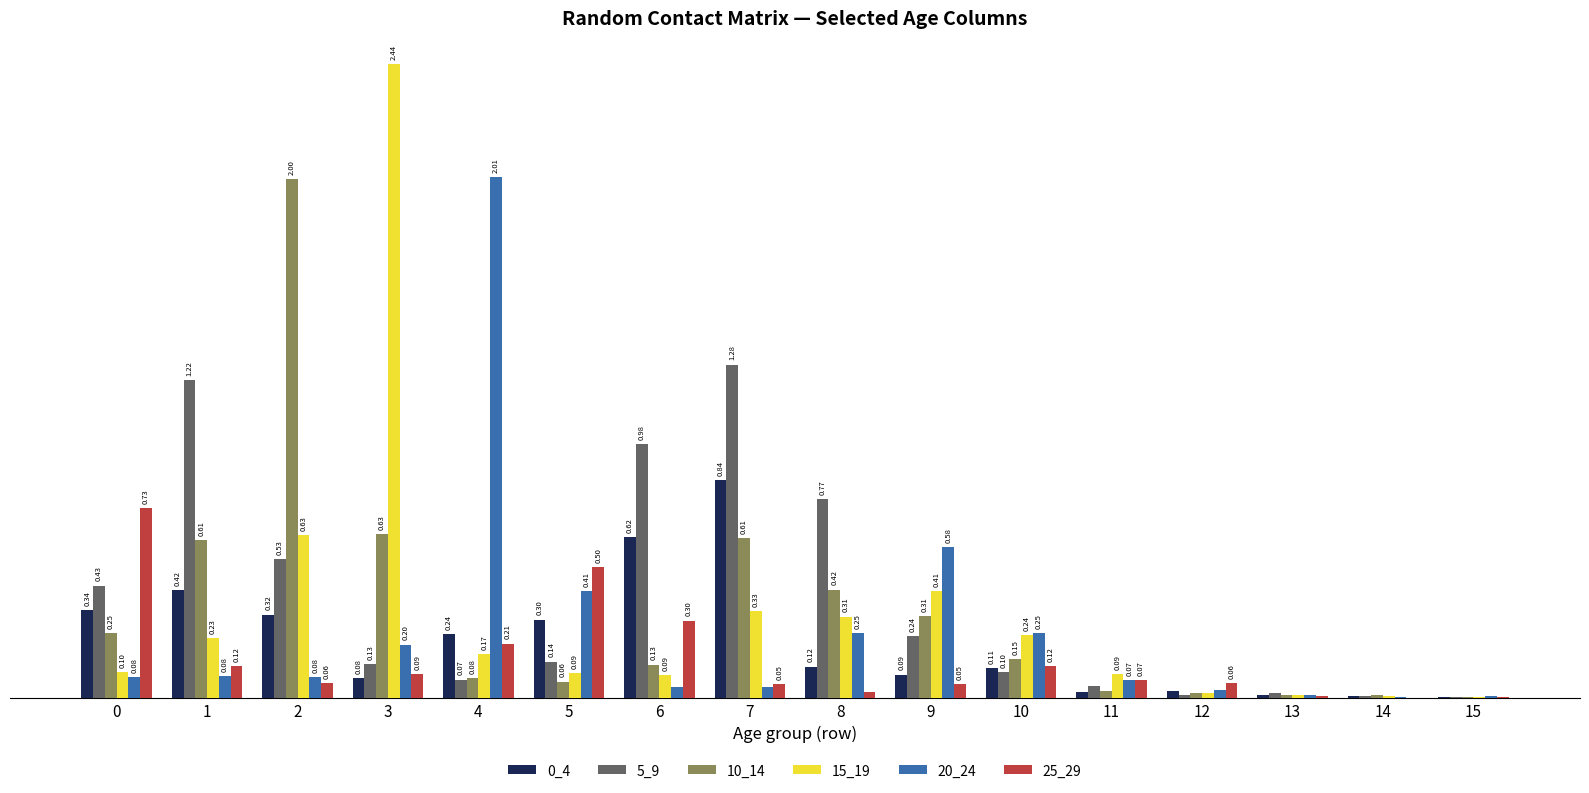

Reading left to right, what are all the values shown in this chart?

0_4: 0.3	0.4	0.3	0.1	0.2	0.3	0.6	0.8	0.1	0.1	0.1	0.0	0.0	0.0	0.0	0.0
5_9: 0.4	1.2	0.5	0.1	0.1	0.1	1.0	1.3	0.8	0.2	0.1	0.0	0.0	0.0	0.0	0.0
10_14: 0.2	0.6	2.0	0.6	0.1	0.1	0.1	0.6	0.4	0.3	0.1	0.0	0.0	0.0	0.0	0.0
15_19: 0.1	0.2	0.6	2.4	0.2	0.1	0.1	0.3	0.3	0.4	0.2	0.1	0.0	0.0	0.0	0.0
20_24: 0.1	0.1	0.1	0.2	2.0	0.4	0.0	0.0	0.2	0.6	0.2	0.1	0.0	0.0	0.0	0.0
25_29: 0.7	0.1	0.1	0.1	0.2	0.5	0.3	0.1	0.0	0.1	0.1	0.1	0.1	0.0	0.0	0.0